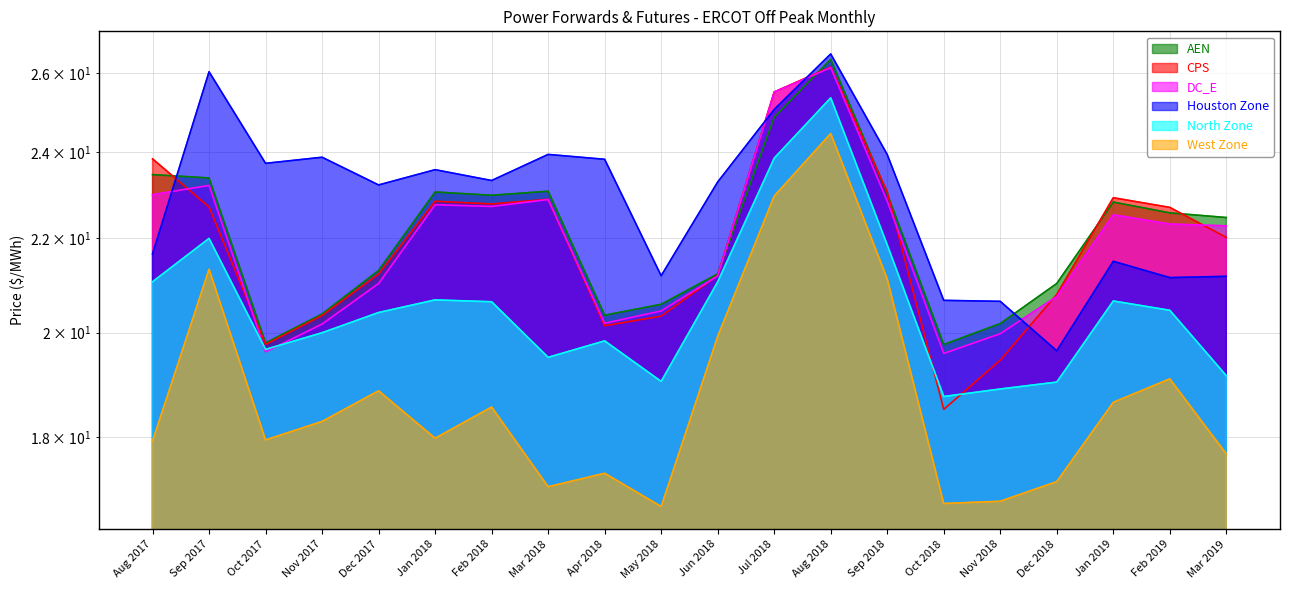

Which series changed the most between May 2018 and Oct 2018?

CPS